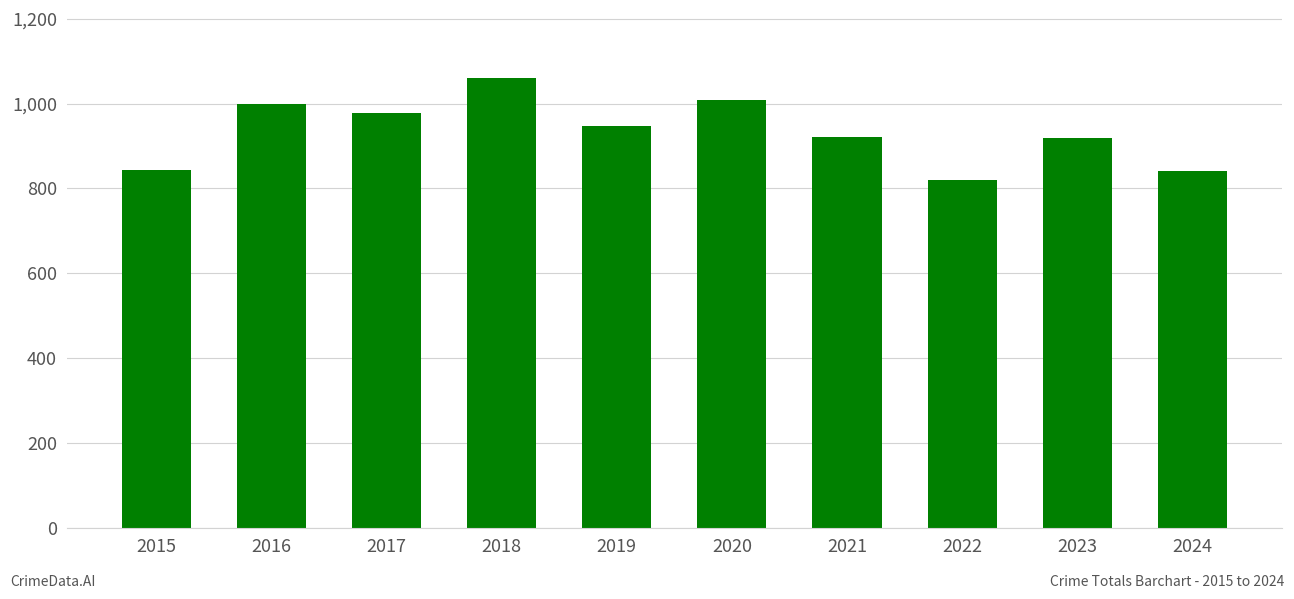

What is the maximum value shown in the chart?

1061